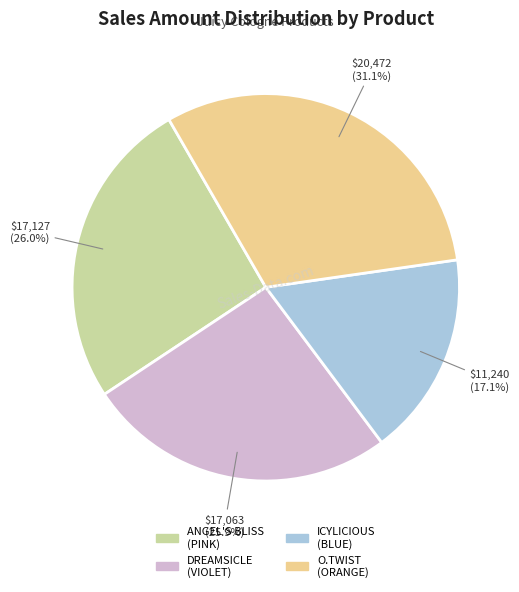

Which slice is the largest?

O.TWIST (ORANGE)